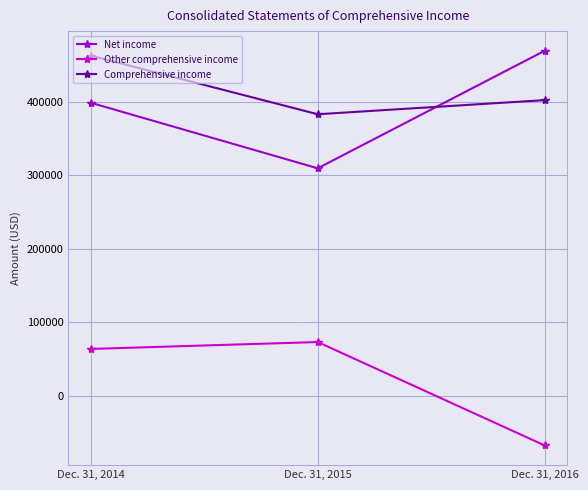

Which series has the largest total across all categories?

Comprehensive income